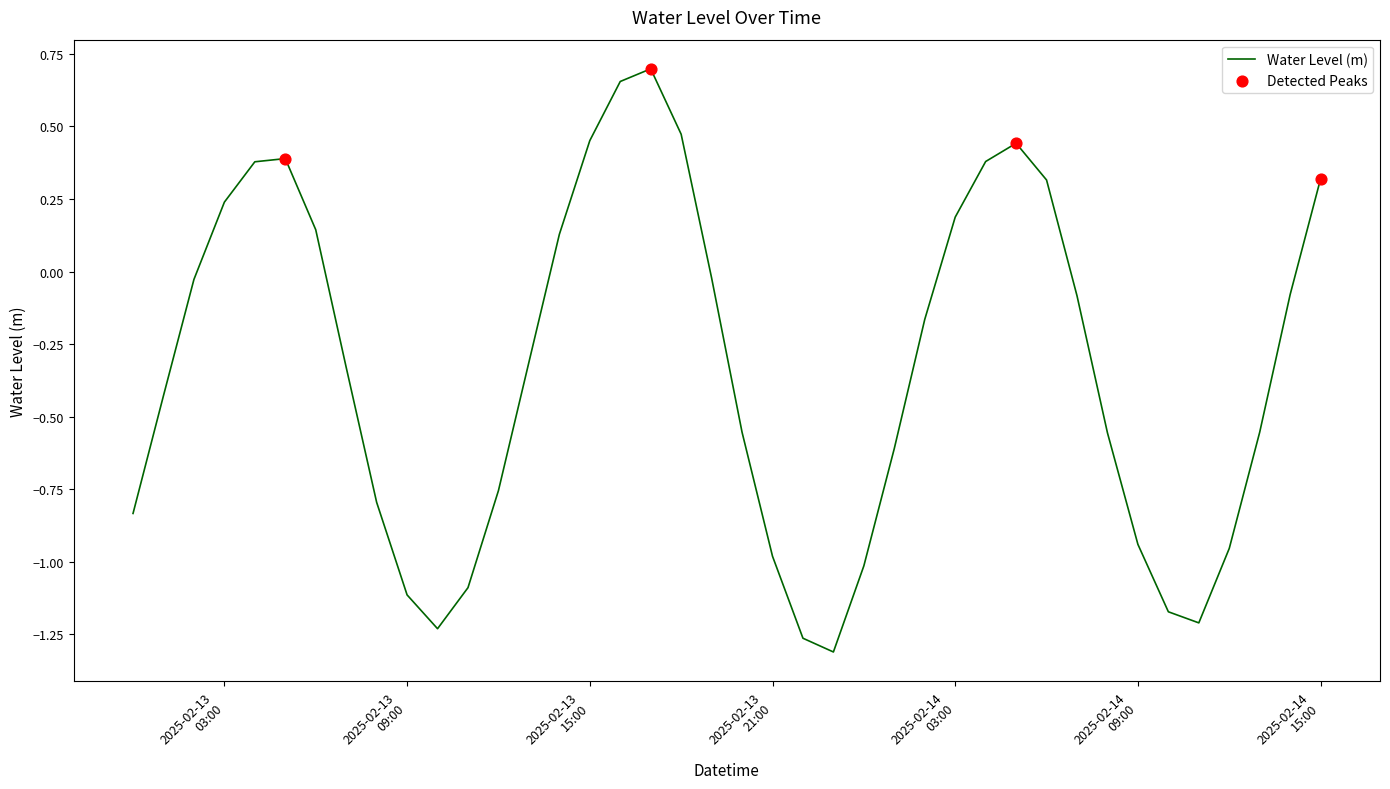

What is the difference between the maximum and minimum values?

2.0